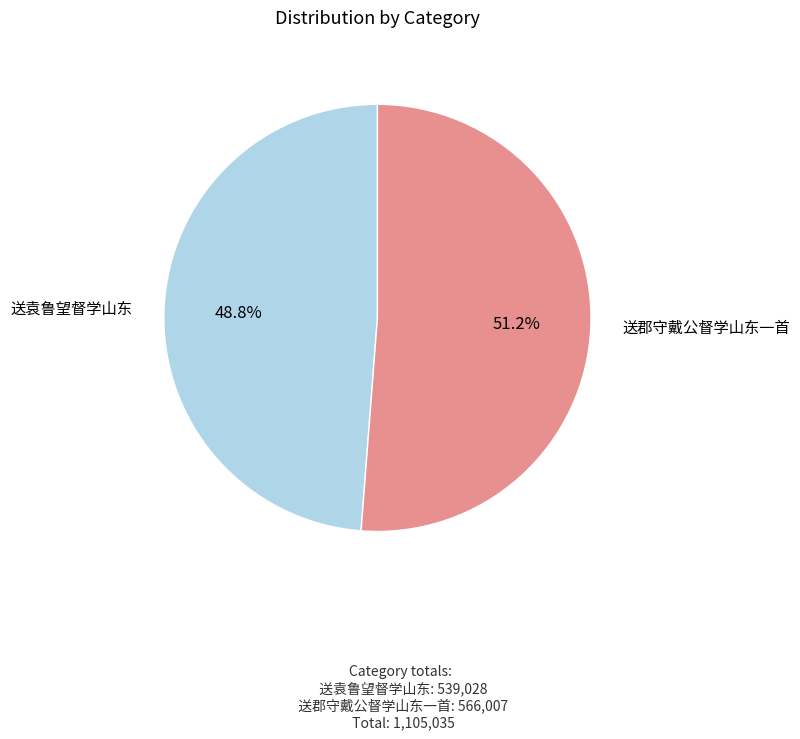

Which slice is the largest?

送郡守戴公督学山东一首